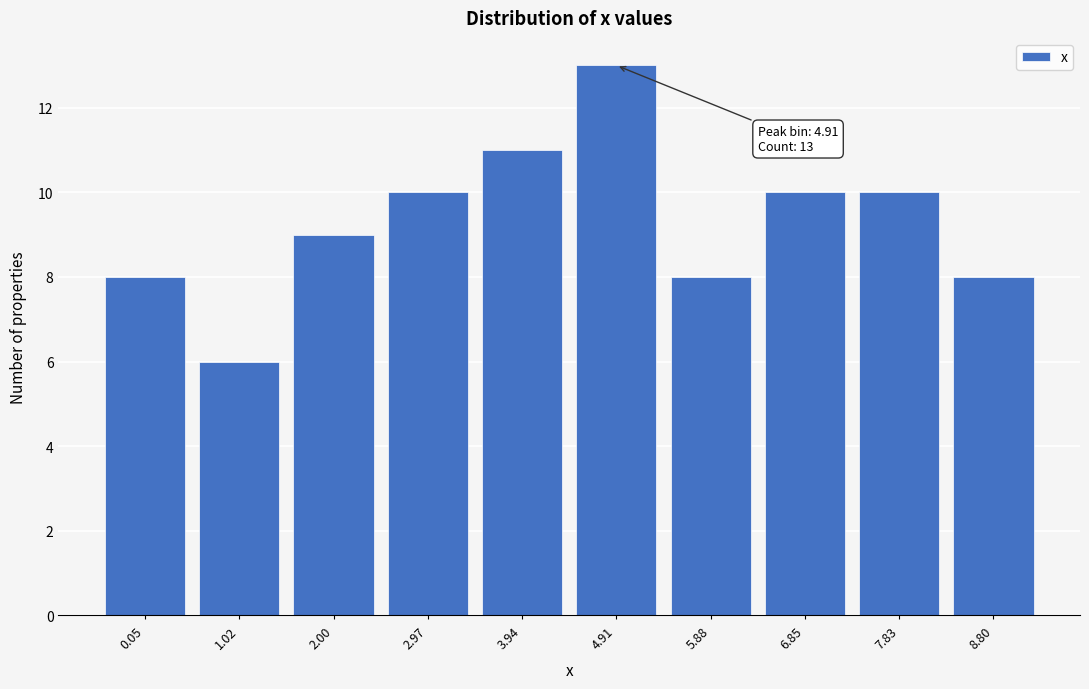

Reading left to right, transcribe all the data shown in this chart.

0.05=8	1.02=6	2.00=9	2.97=10	3.94=11	4.91=13	5.88=8	6.85=10	7.83=10	8.80=8